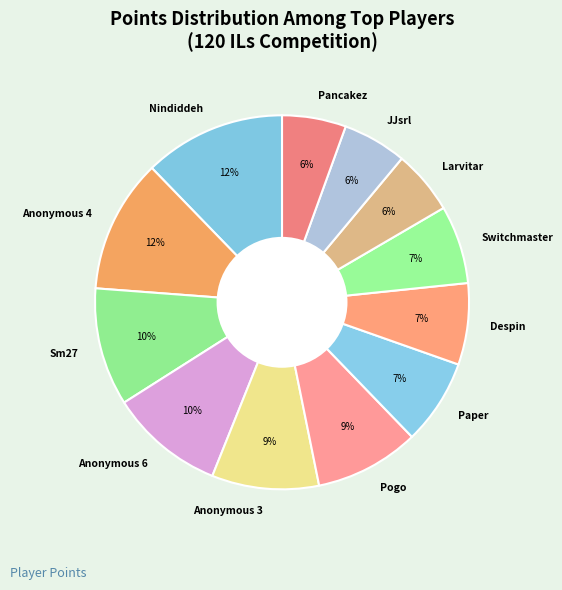

True or false: Anonymous 6 accounts for 2% of the total.

False